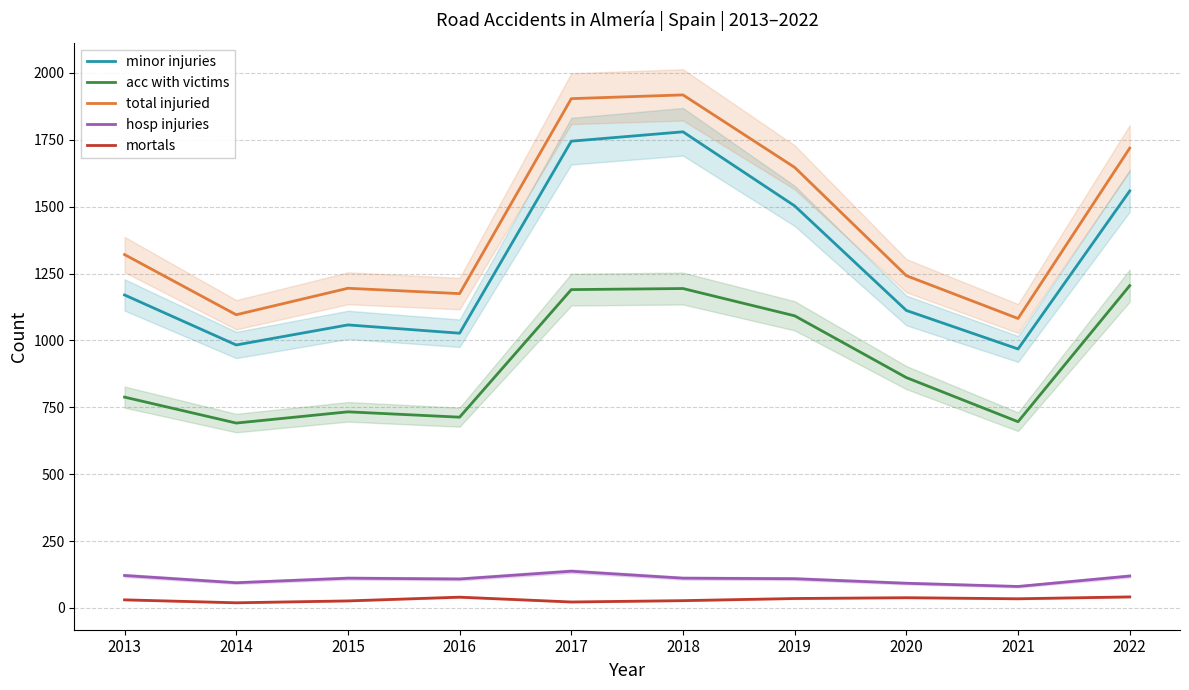

Which has a higher value, 2022 or 2017?

2017